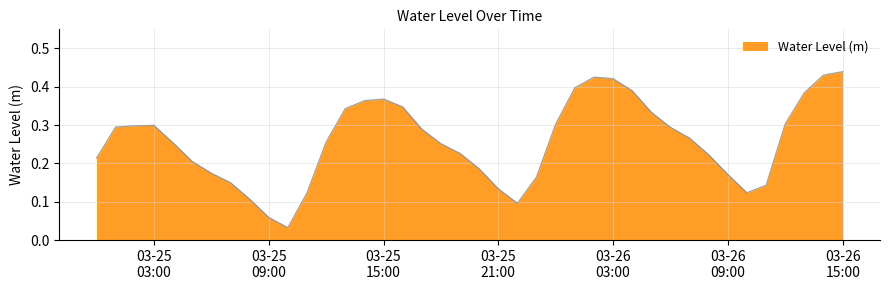

What is the greatest value displayed?

0.4